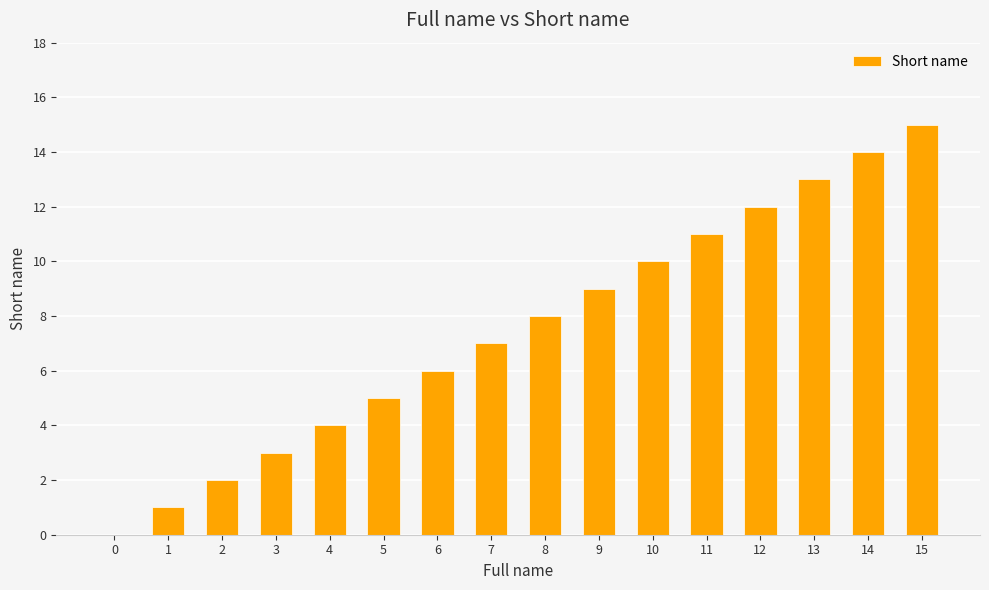

Which has a higher value, 8 or 12?

12